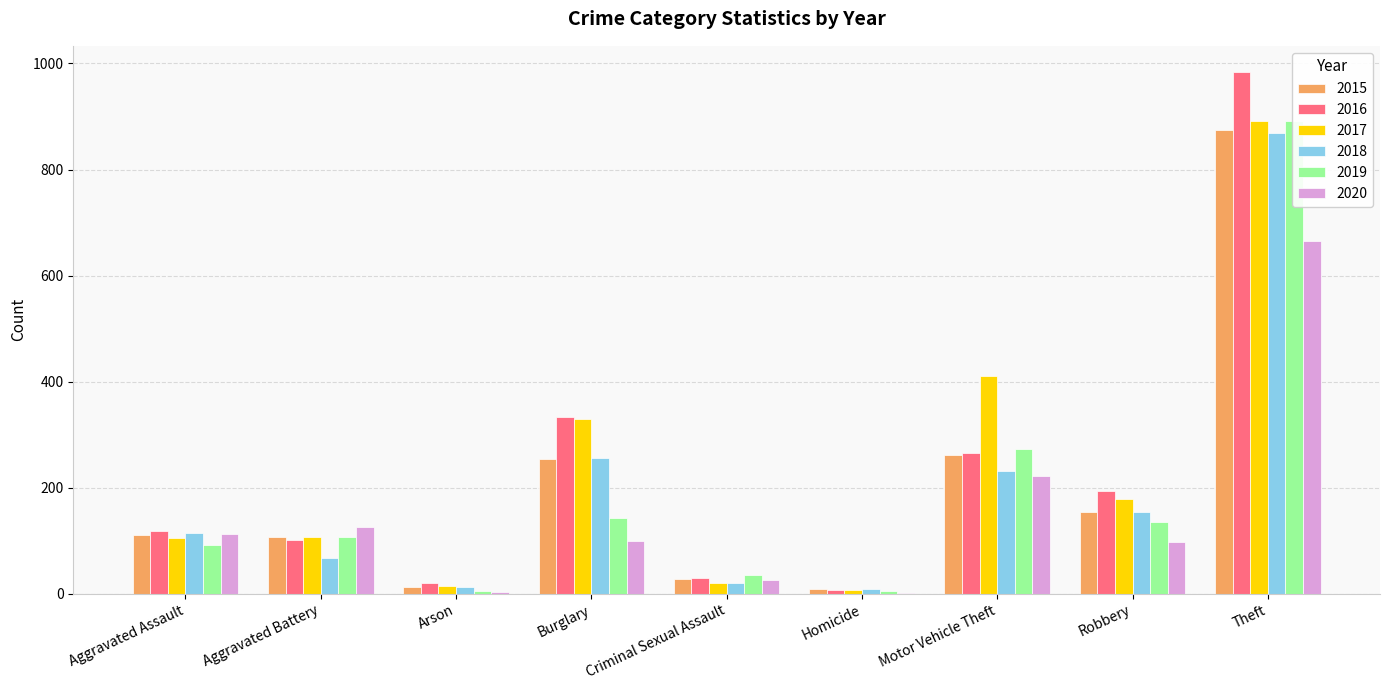

Is the value of 2015 at Robbery greater than the value of 2016 at Aggravated Battery?

Yes